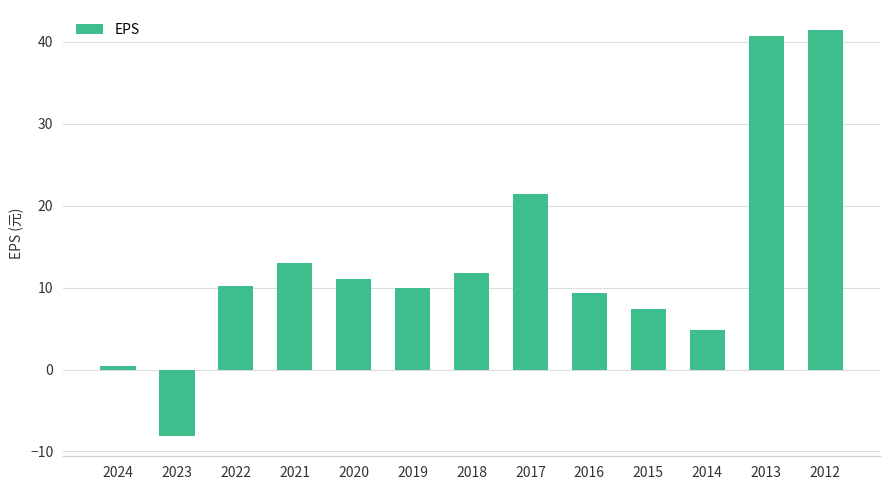

What is the minimum value shown in the chart?

-8.1